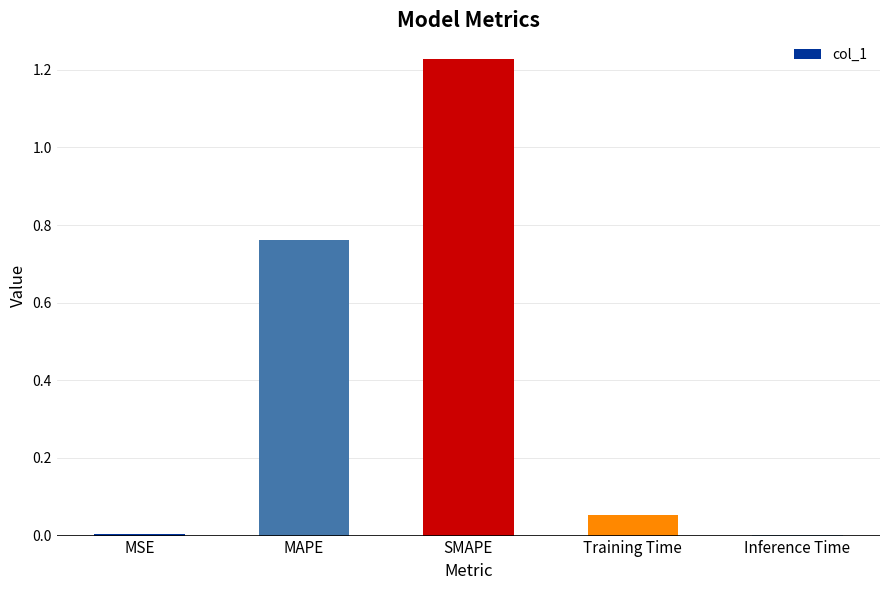

At which category does the chart reach its peak across all series?

SMAPE